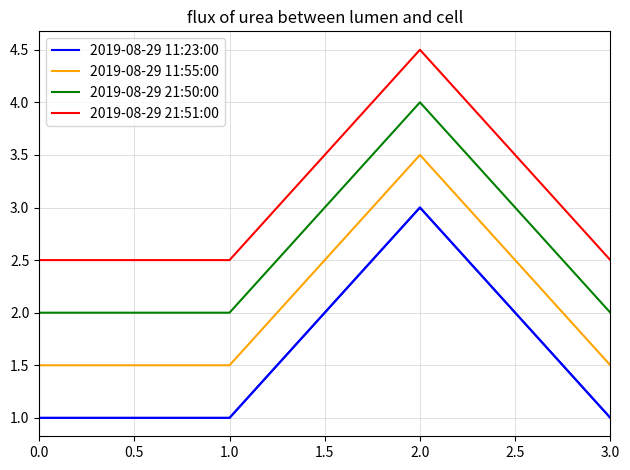

What is the maximum value for 2019-08-29 11:55:00?

3.5